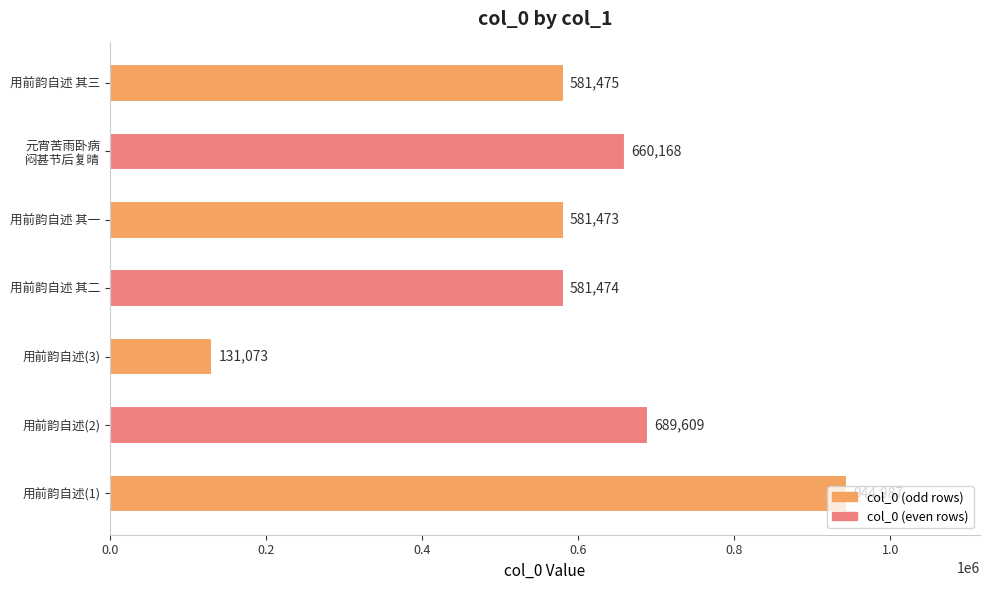

At which label is the value closest to 538030?

用前韵自述 其一